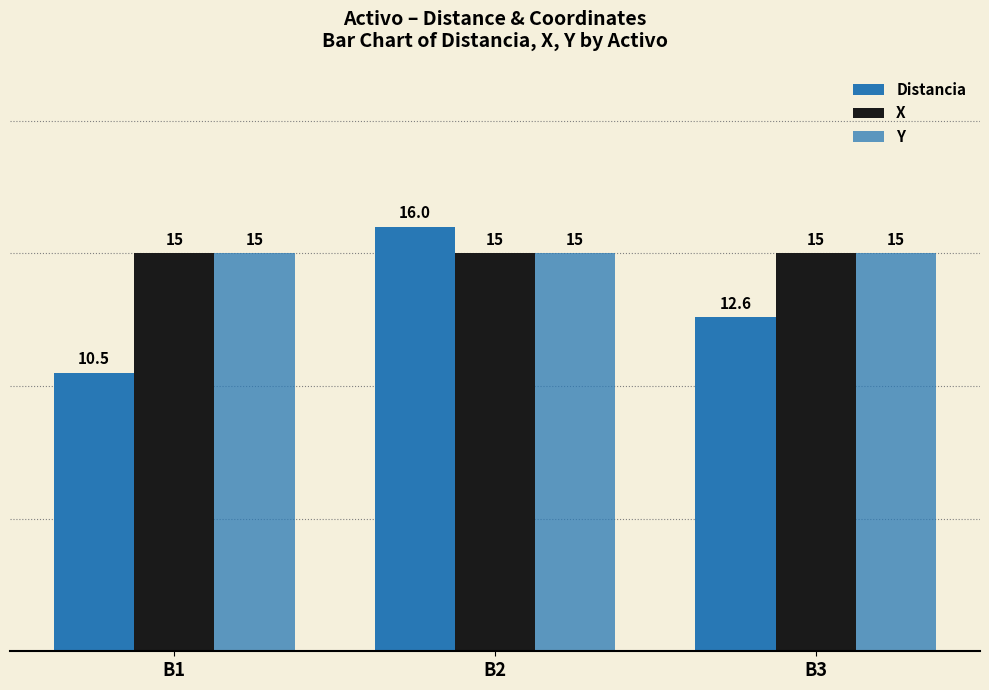

How many categories are shown in the chart?

3